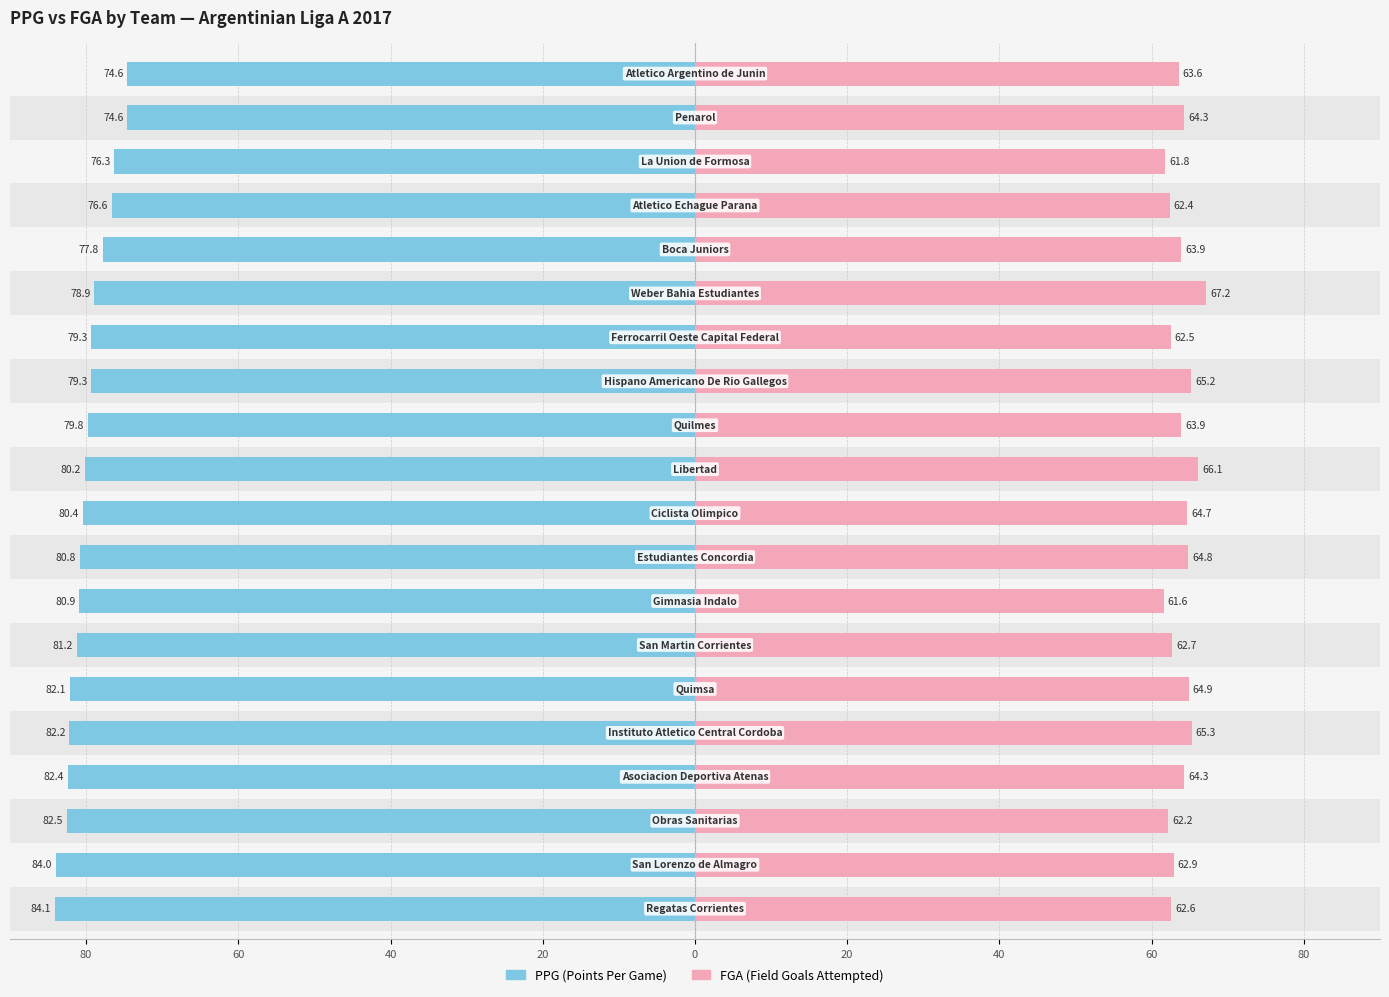

Reading right to left, list all the values displayed in this chart.

PPG: -74.6	-74.6	-76.3	-76.6	-77.8	-78.9	-79.3	-79.3	-79.8	-80.2	-80.4	-80.8	-80.9	-81.2	-82.1	-82.2	-82.4	-82.5	-84.0	-84.1
FGA: 63.6	64.3	61.8	62.4	63.9	67.2	62.5	65.2	63.9	66.1	64.7	64.8	61.6	62.7	64.9	65.3	64.3	62.2	62.9	62.6